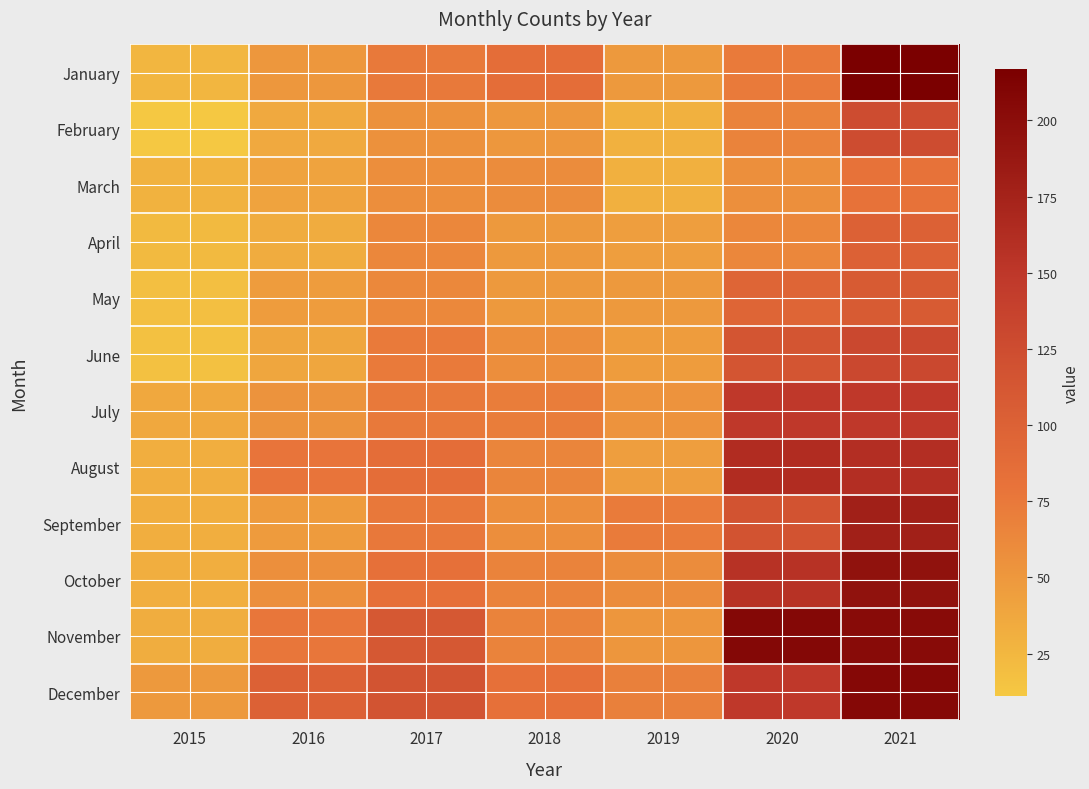

How many categories are shown in the chart?

7